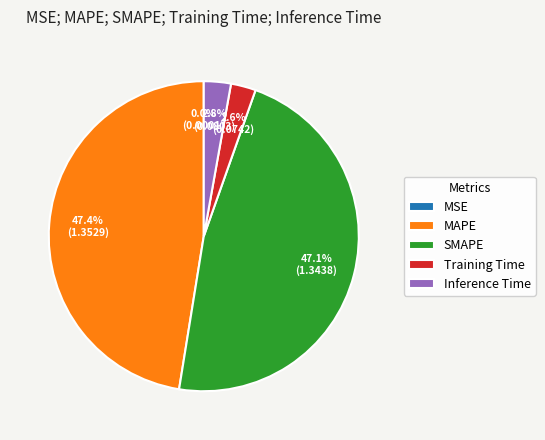

To the nearest percent, what portion does Inference Time represent?

3%